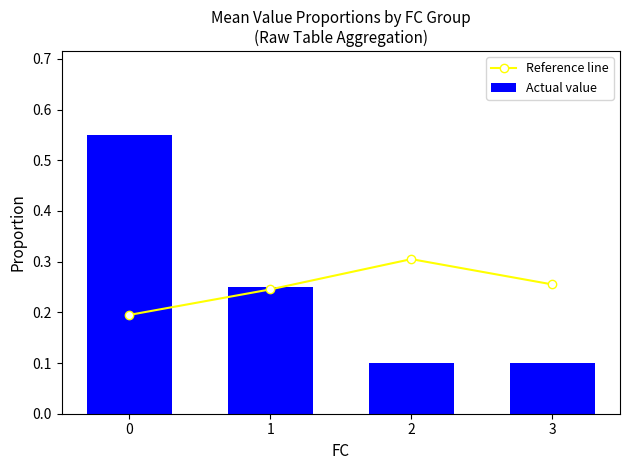

At how many categories does at least one series exceed 0?

4